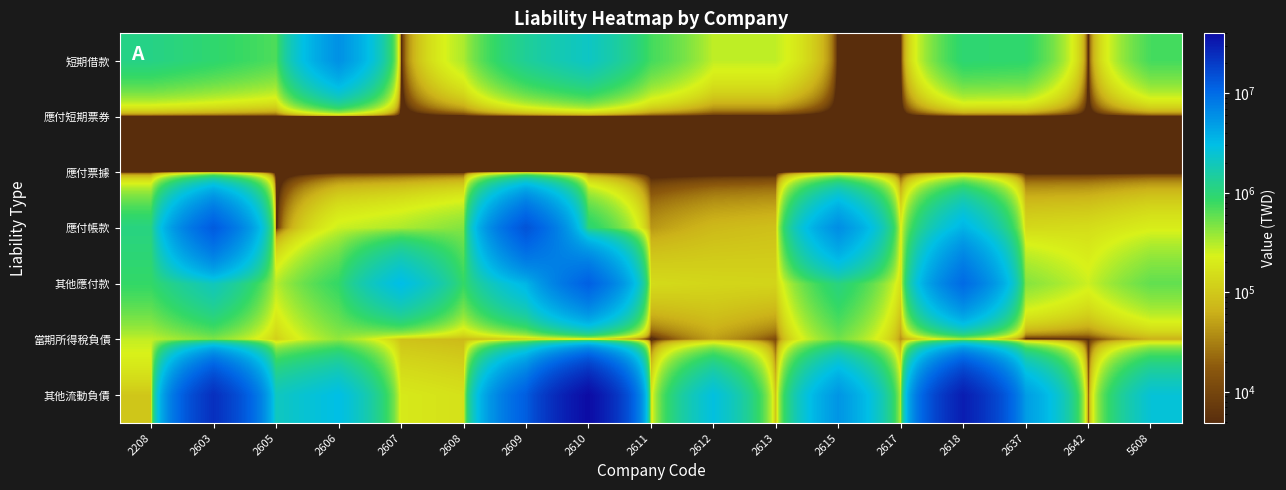

Between 2618 and 2642, which is larger?

2618